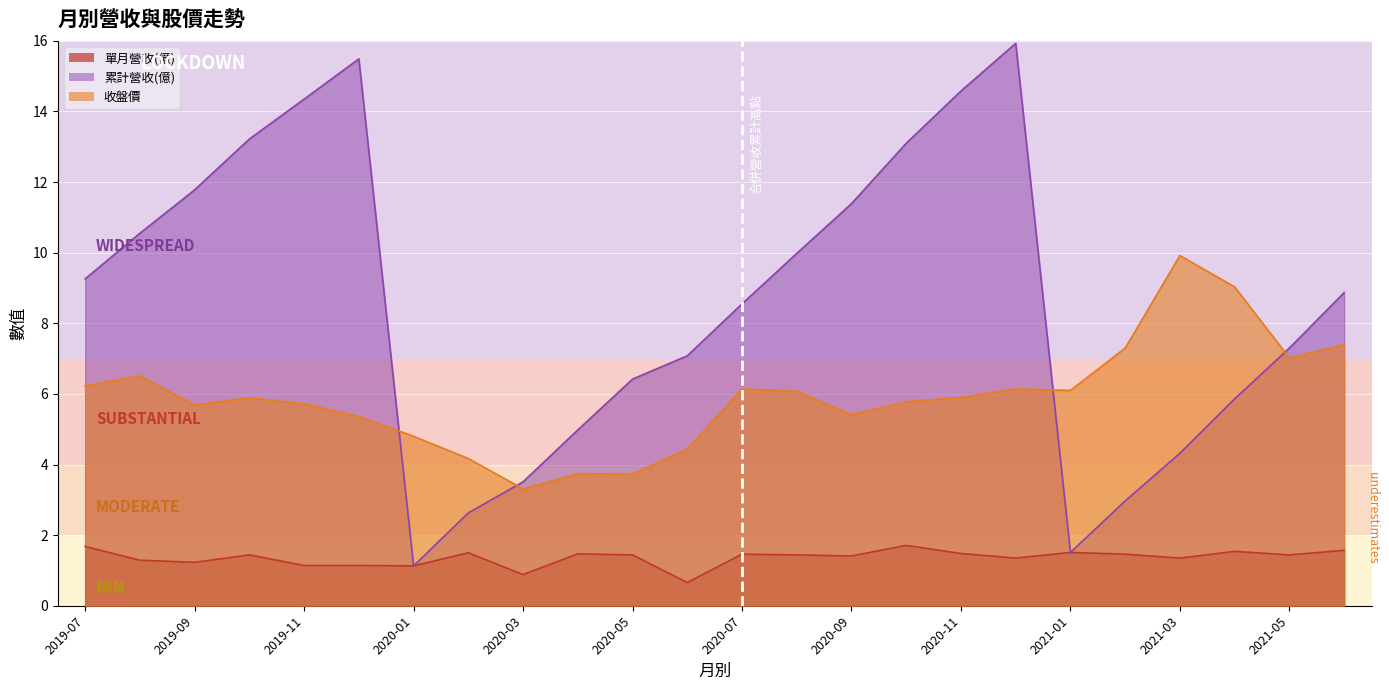

Between which two adjacent categories do 收盤價 and 累計營收(億) first intersect?

2019-12 and 2020-01